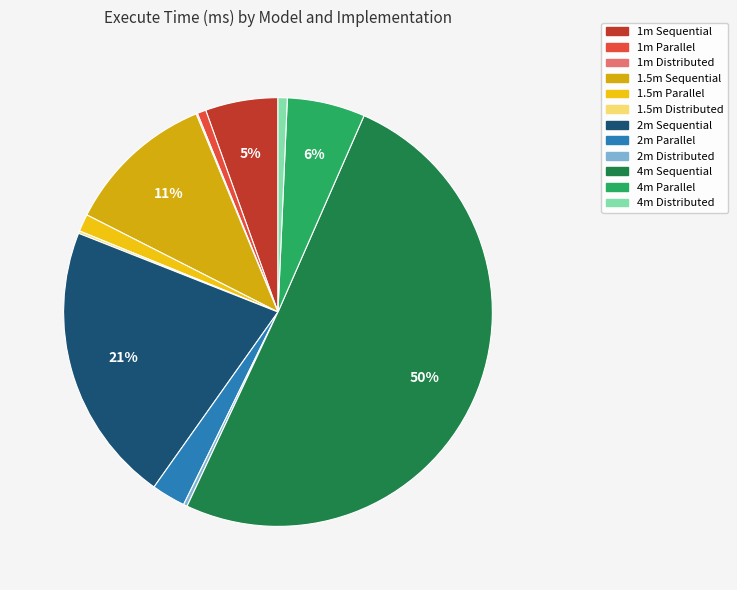

The 2m Parallel slice represents 14% of the pie. True or false?

False